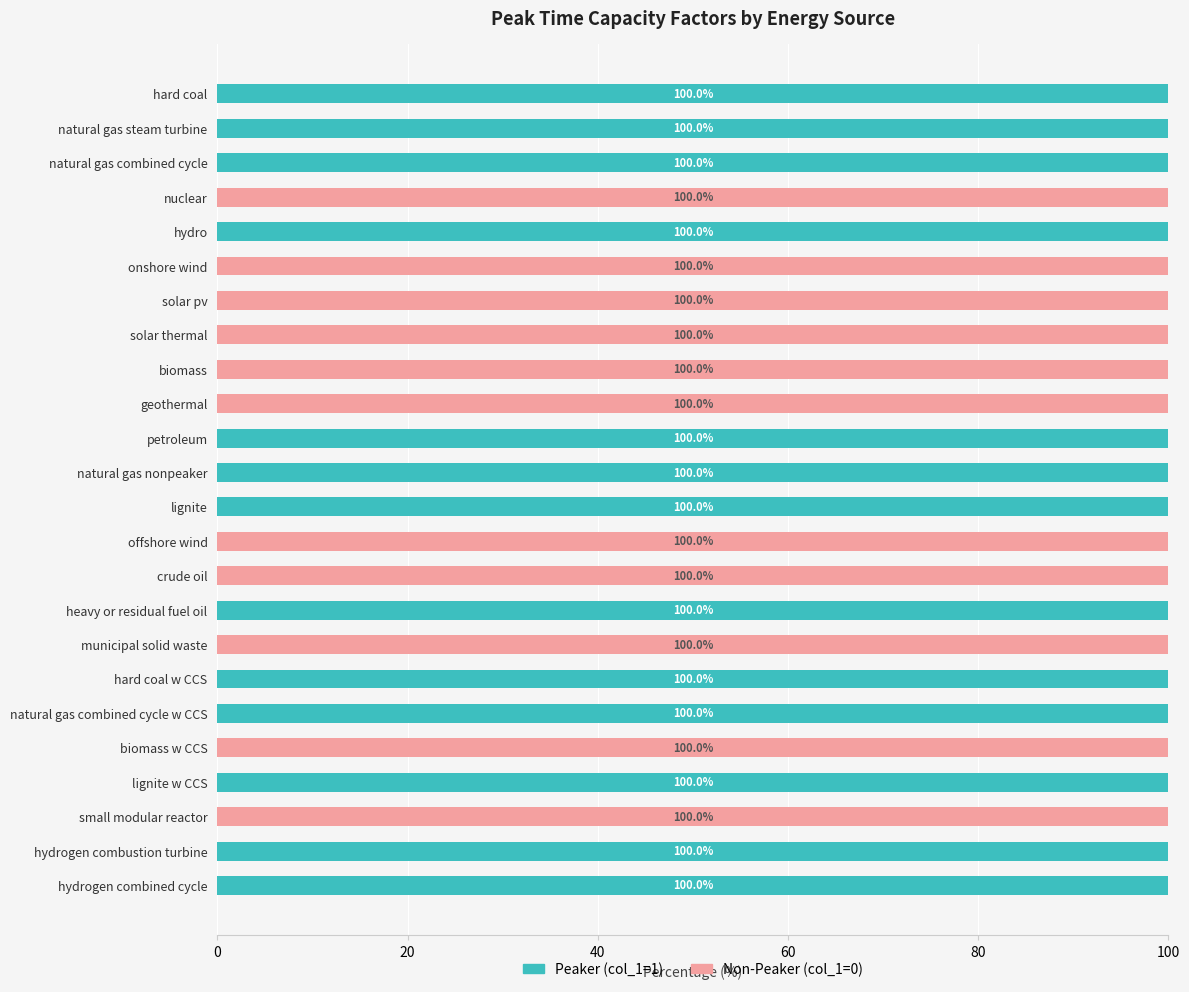

What is the sum of the Peaker (col_1=1) values at natural gas combined cycle and crude oil?

100